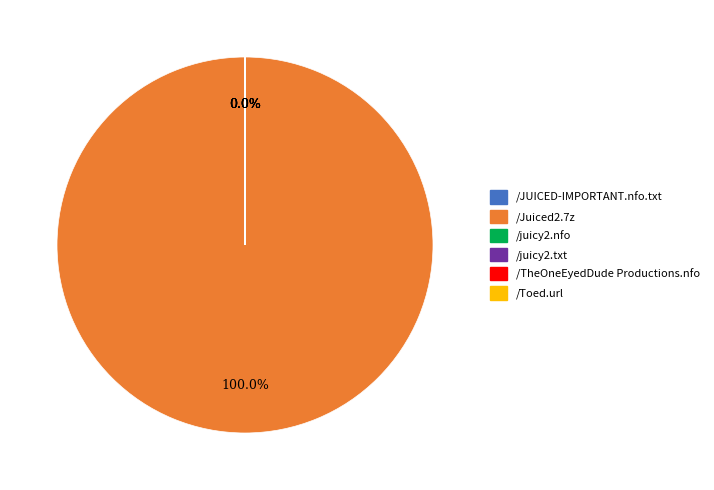

Which slice represents more than half of the pie?

/Juiced2.7z